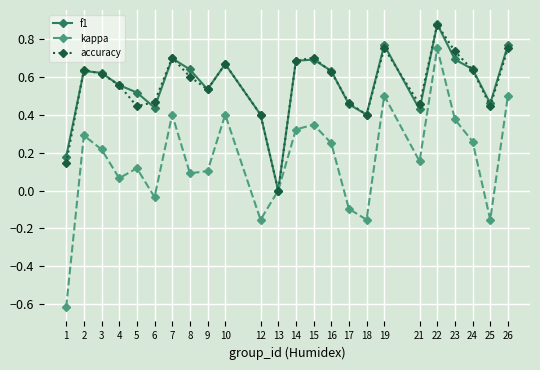

At which category does the chart reach its peak across all series?

22